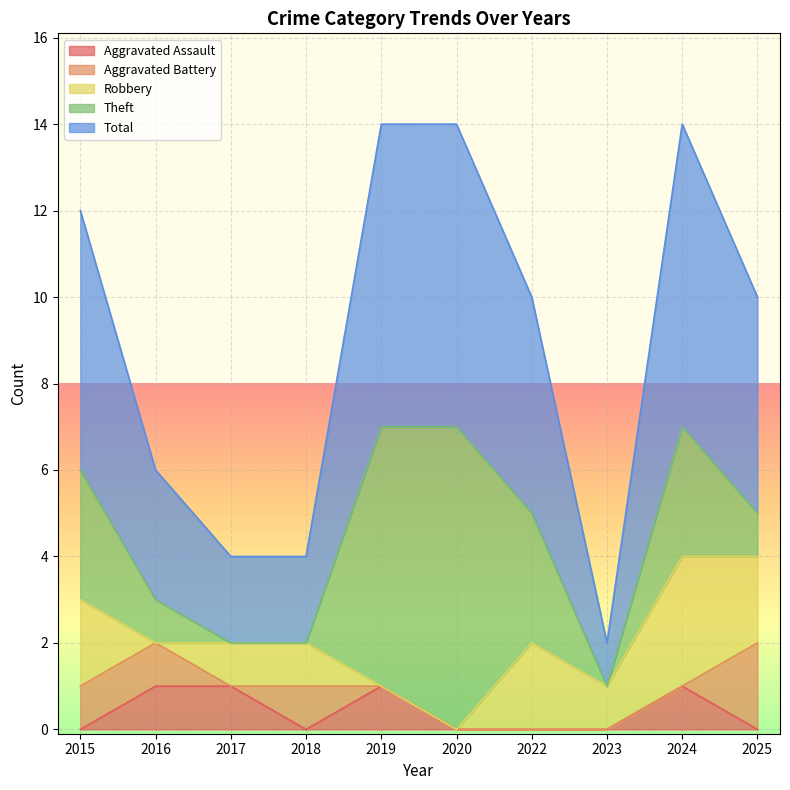

Is it true that Aggravated Assault equals 1 at 2018?

False